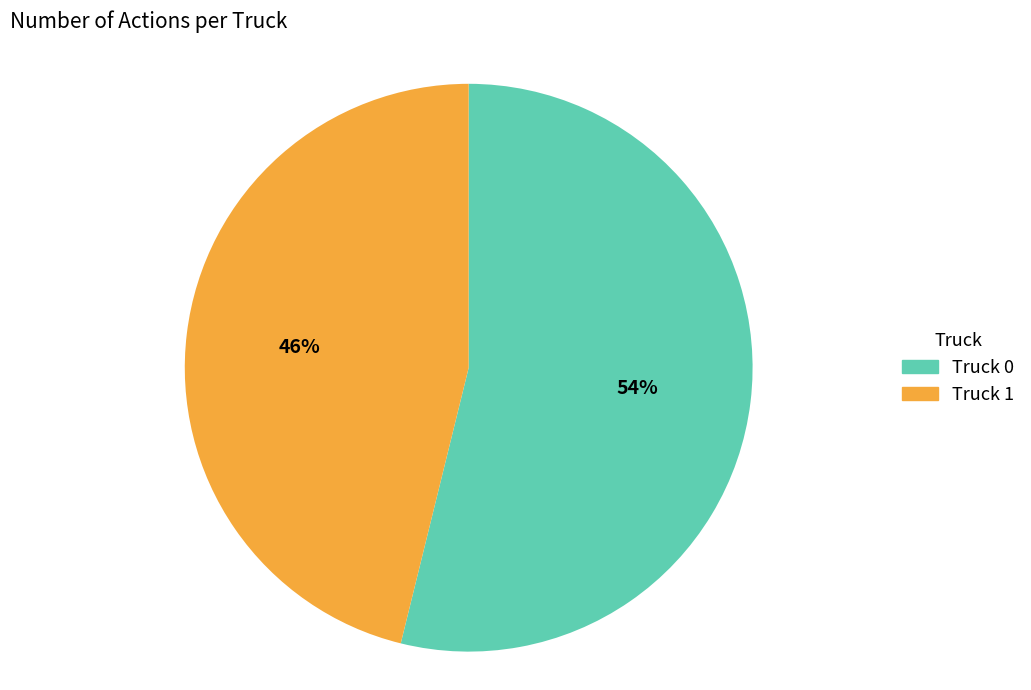

Does Truck 1 represent more than half of the total?

No